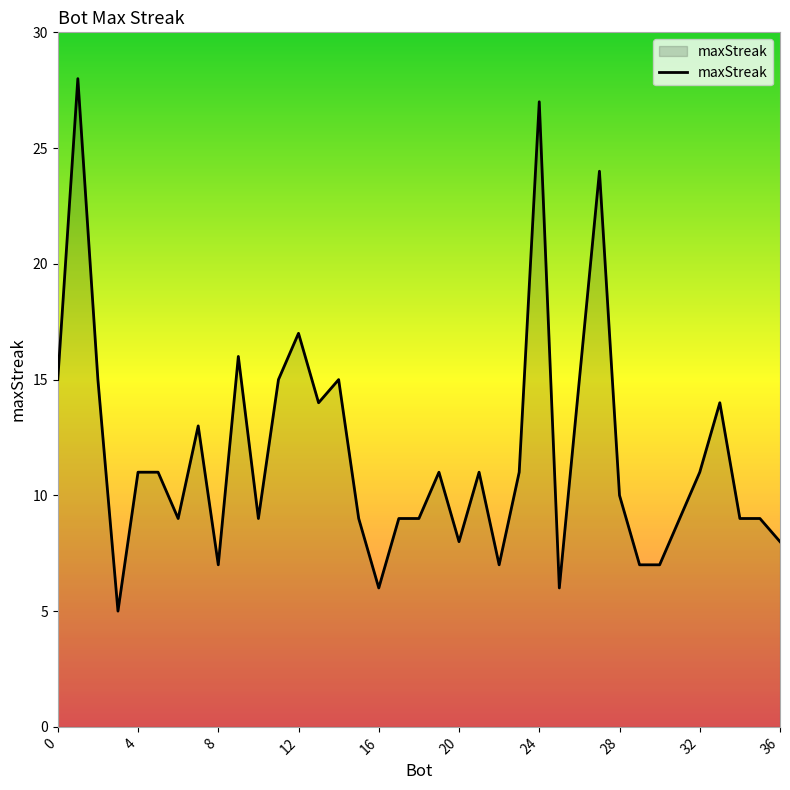

What is the smallest value displayed?

5